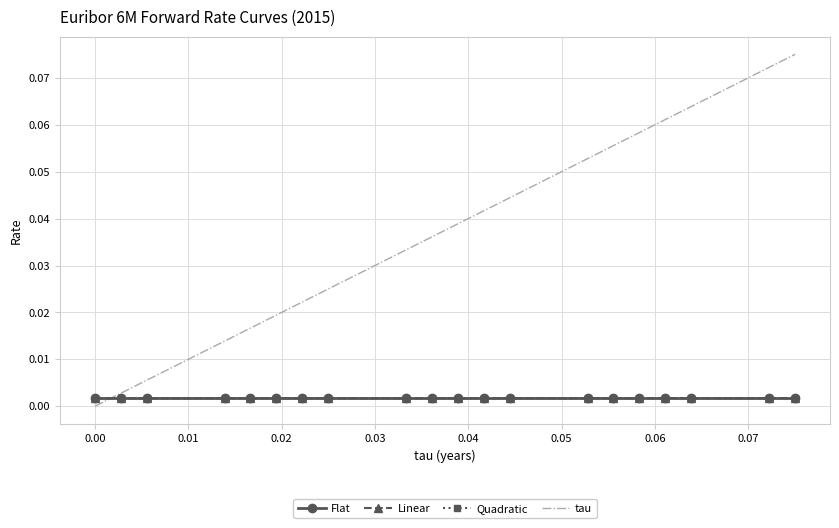

True or false: Flat and tau cross at least once.

True